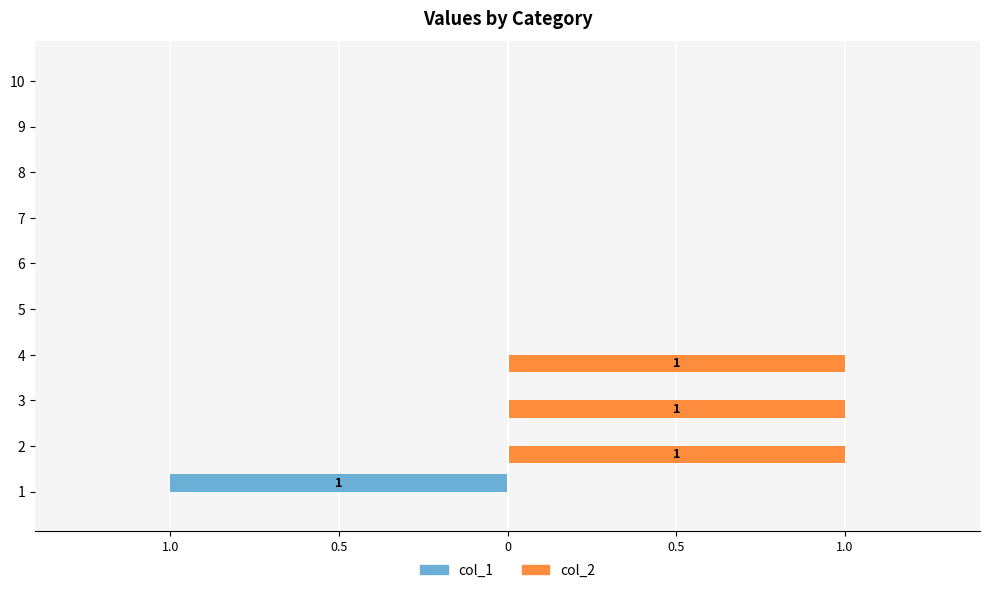

What are all the series names shown in the legend?

col_1, col_2